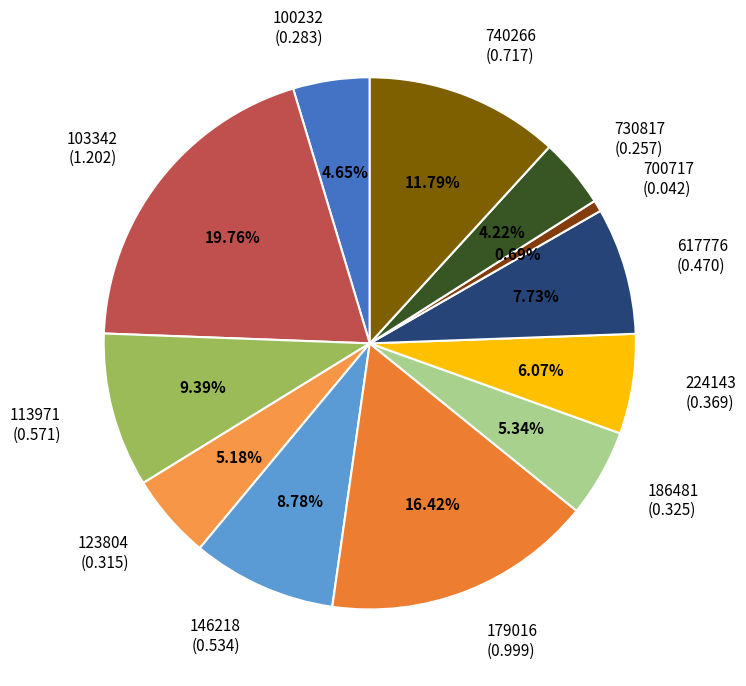

Between 740266 and 700717, which is larger?

740266